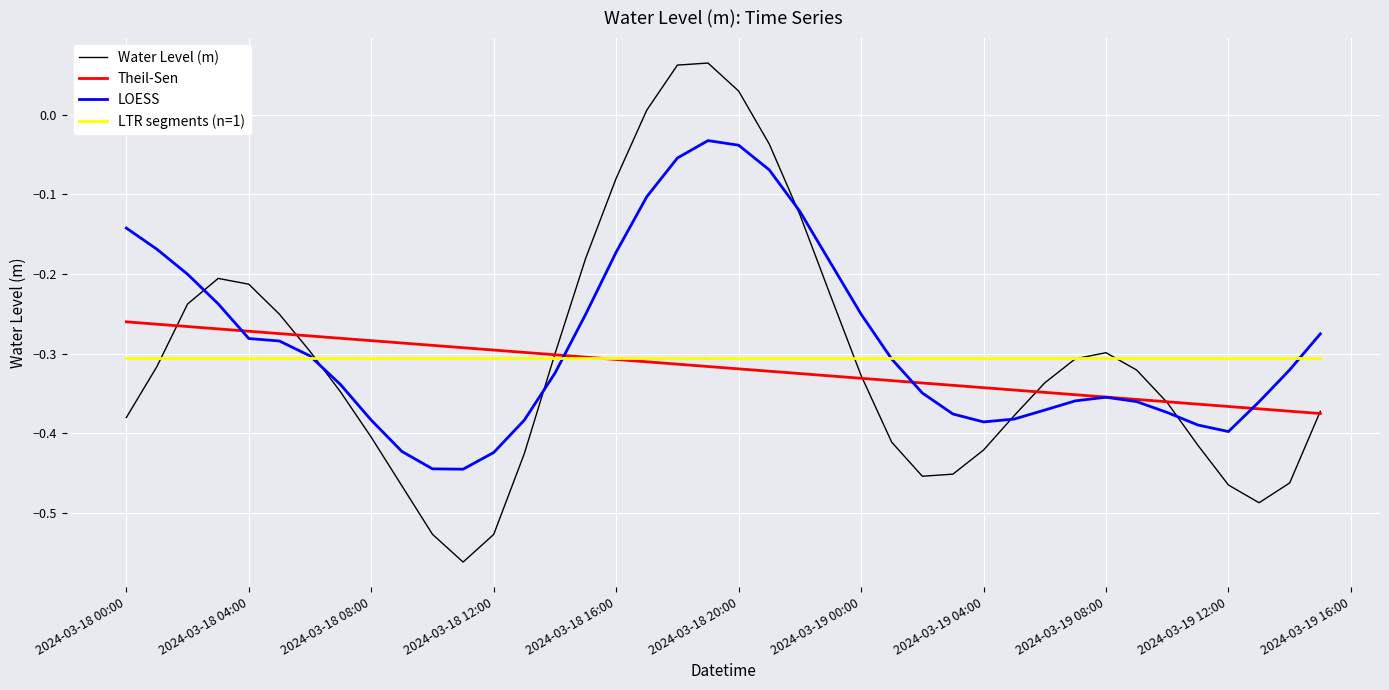

In LOESS, how many points are higher than both neighbors (excluding endpoints)?

2